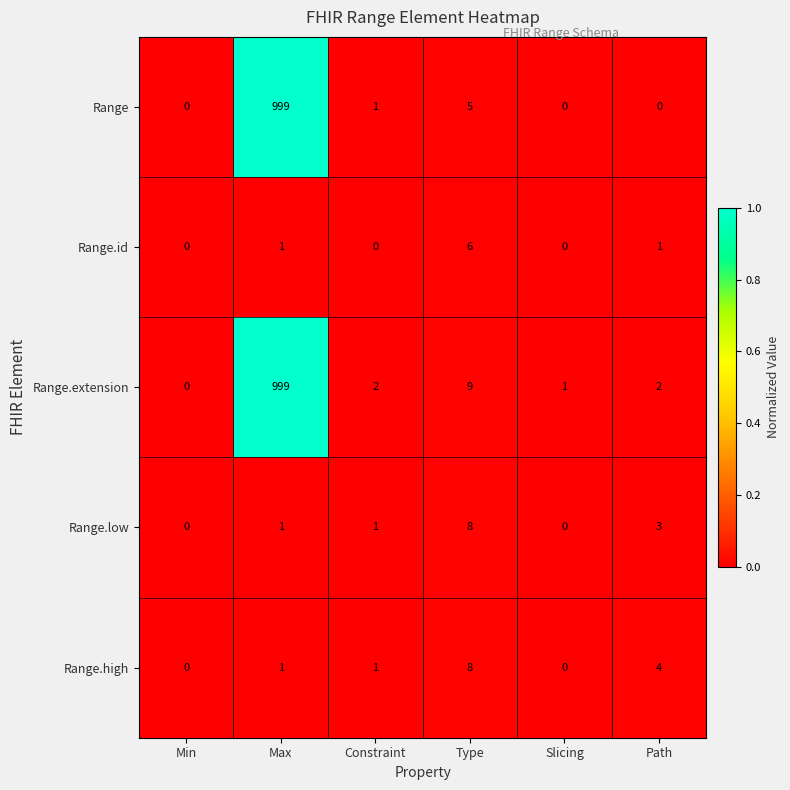

Between Max and Slicing, which series saw the biggest shift?

Range